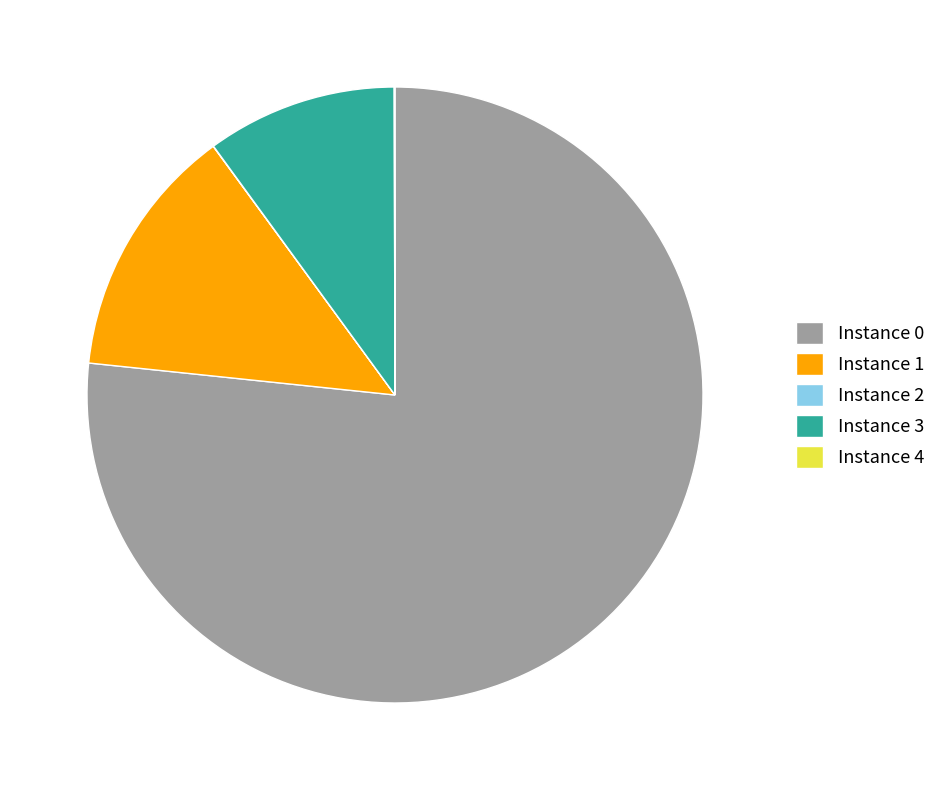

Does Instance 0 account for over 50% of the chart?

Yes